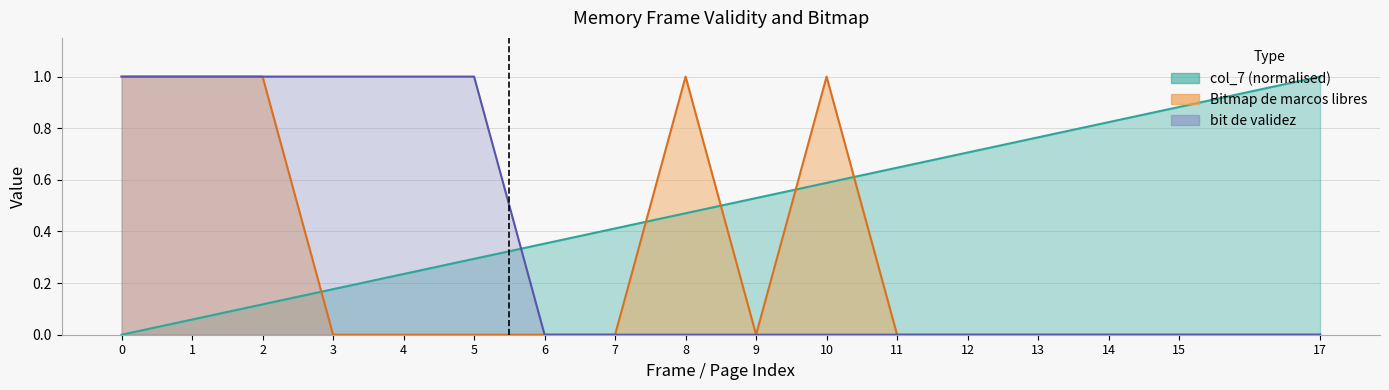

How many lines are shown in the chart?

2